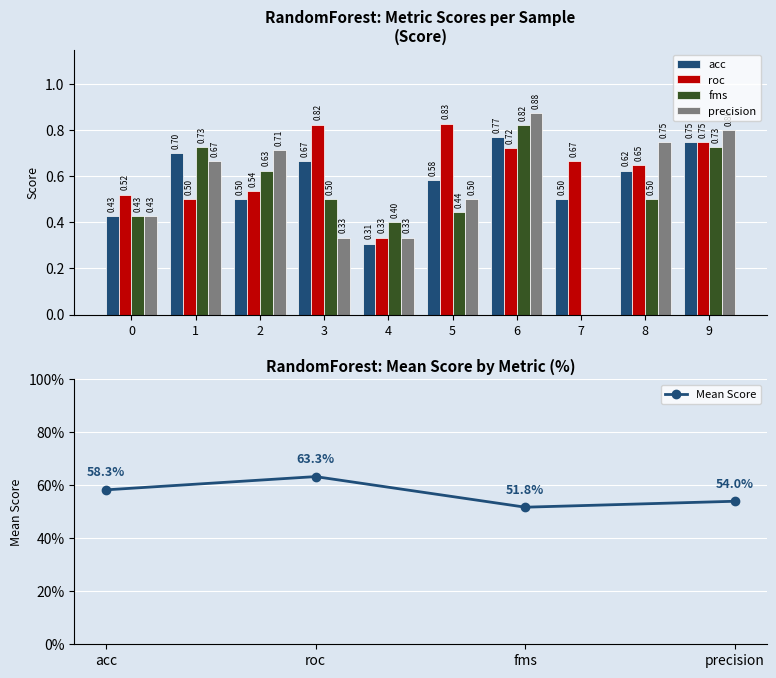

At which label is precision closest to 0?

7